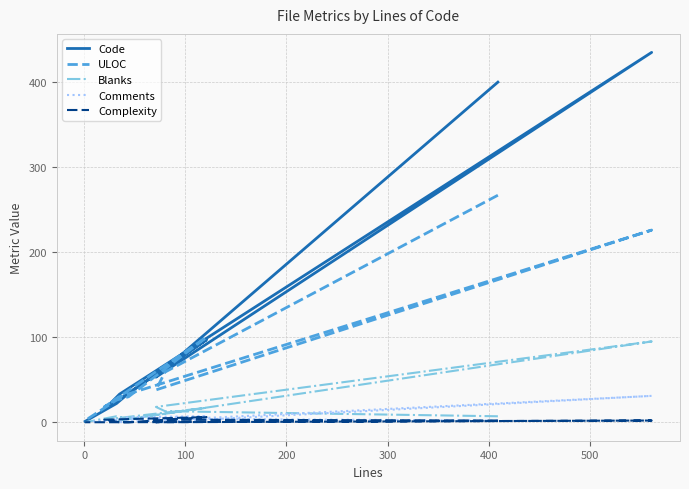

What is the difference between the second highest and second lowest values in the ULOC series?

208